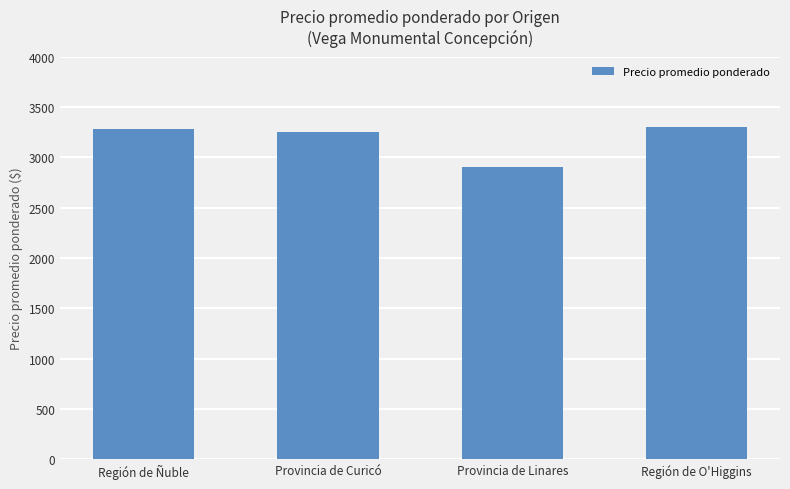

Which has a higher value, Provincia de Curicó or Provincia de Linares?

Provincia de Curicó